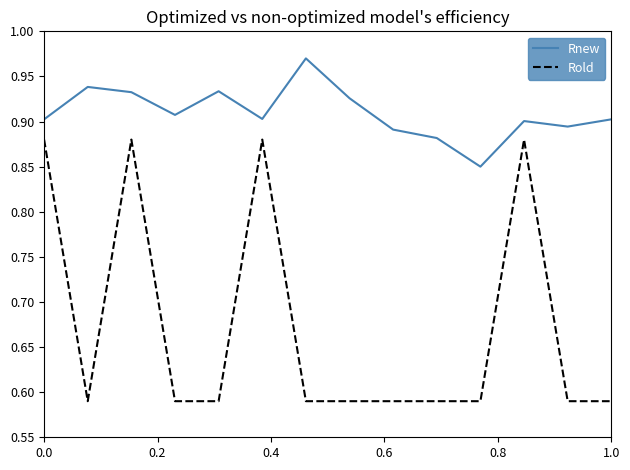

What is the difference between the maximum and minimum values in the Rold series?

0.3